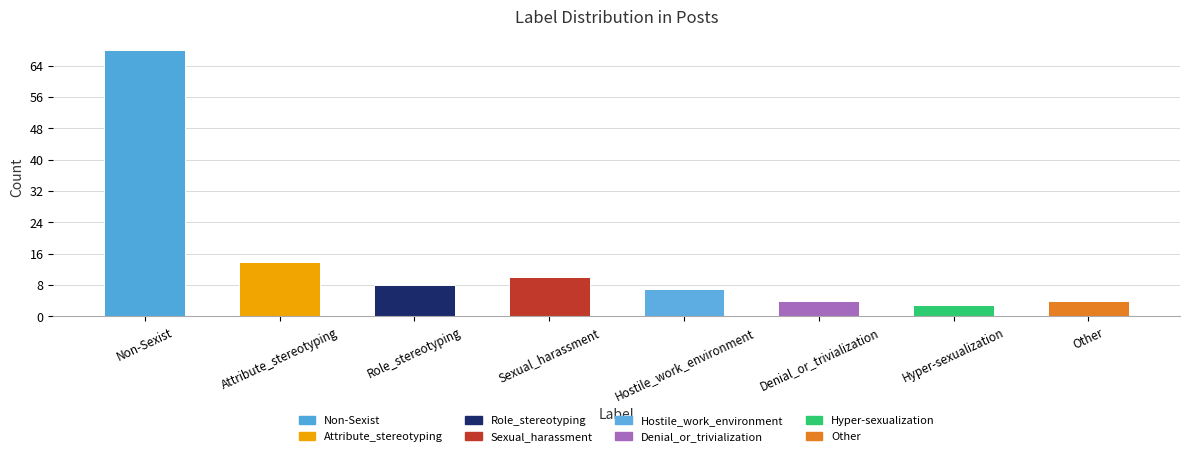

Does the chart contain stacked bars?

No